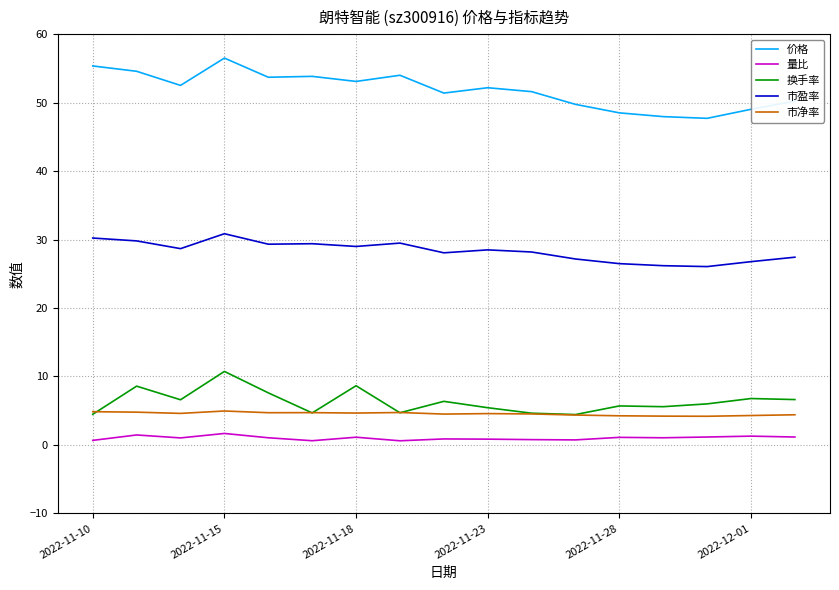

Count the number of data series in this chart.

5